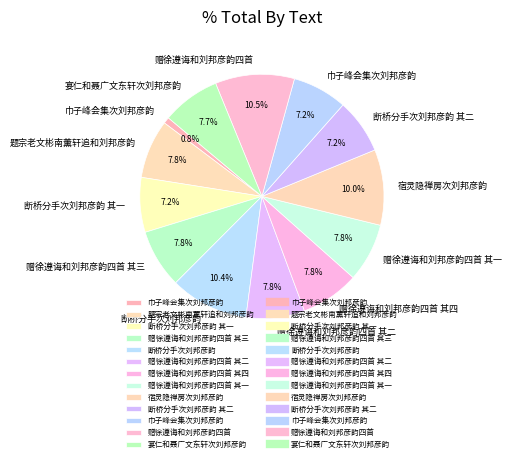

To the nearest percent, what is the difference between the largest and smallest slice percentages?

10%